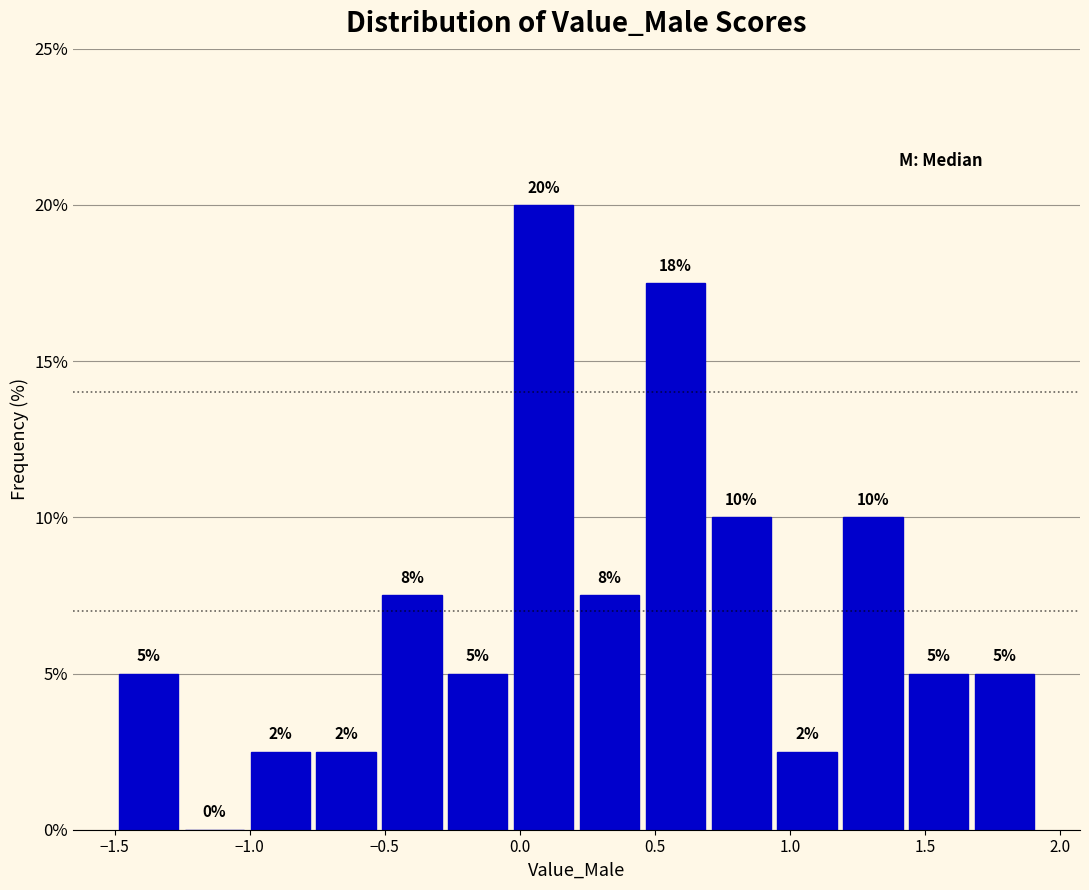

Which range on the x-axis has the tallest bar?

-0.05 to 0.20